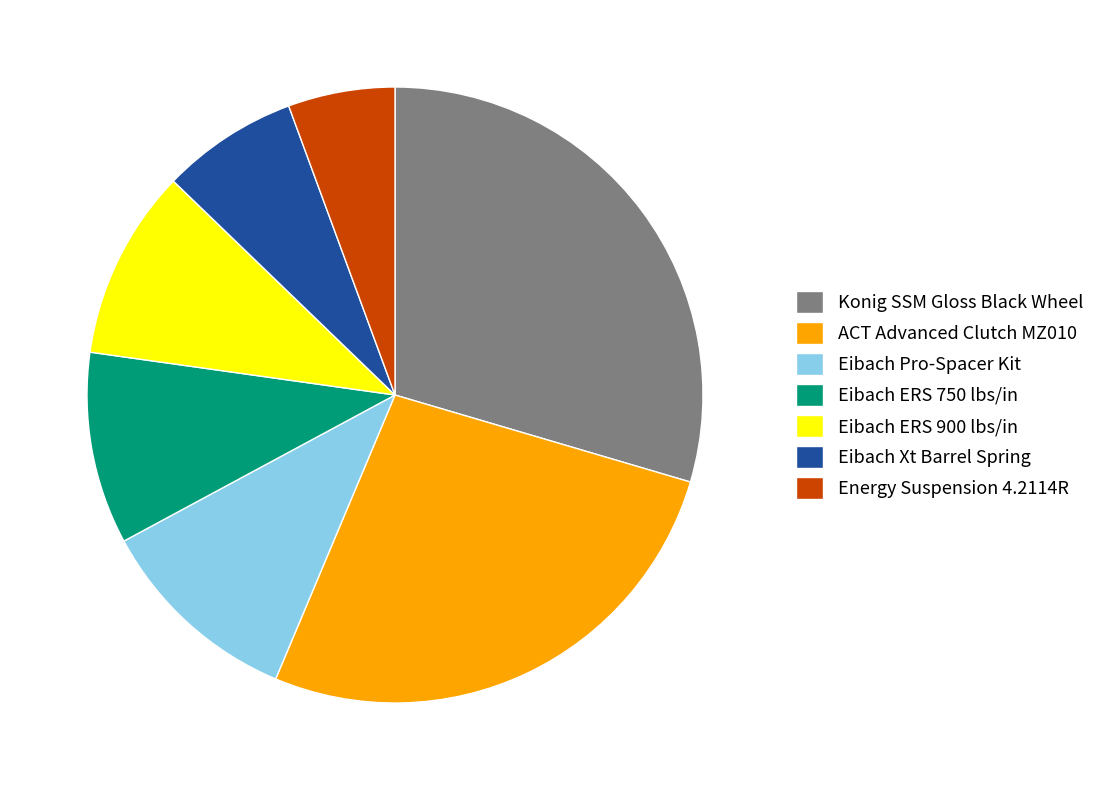

True or false: Eibach ERS 900 lbs/in accounts for 19% of the total.

False